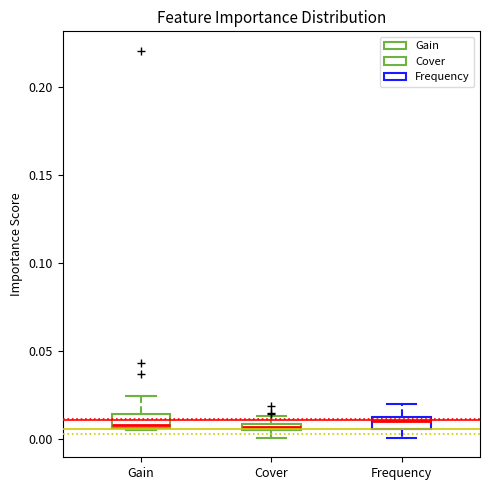

Where is the lower edge of the box for Gain on the y-axis? The values are not printed on the chart, so give them approximately, as read against the axis.

0.005